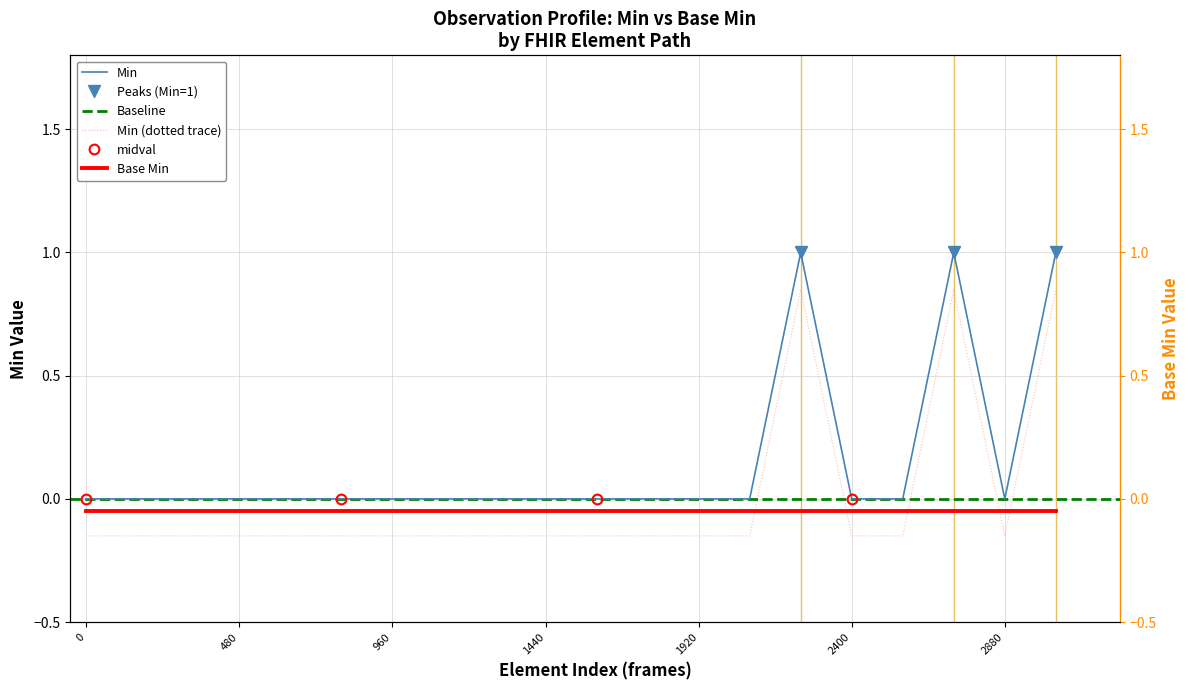

True or false: Min (dotted trace) and Min cross at least once.

False